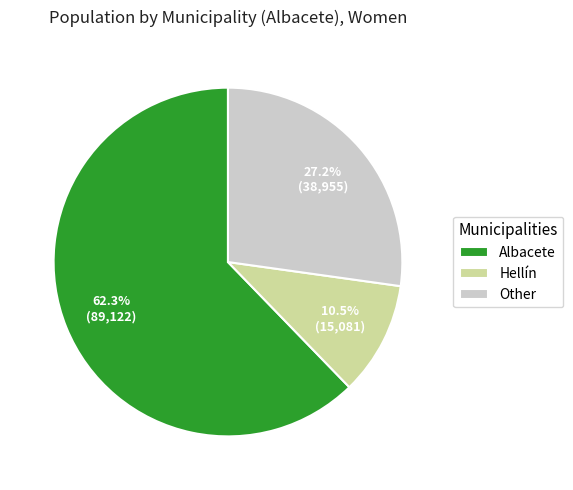

How many segments does this pie chart have?

3